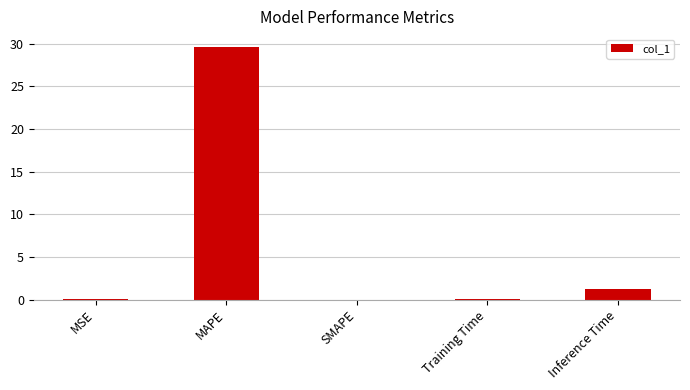

The value at MSE is 0.0. True or false?

True